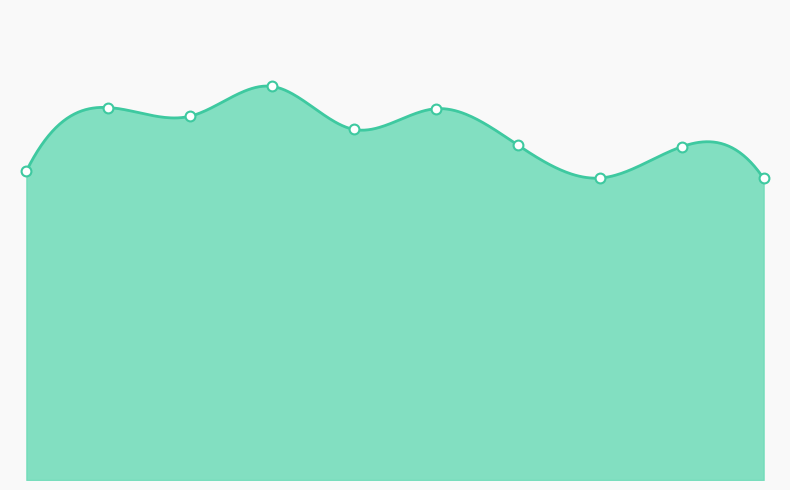

Between 2021 and 2022, which is larger?

2021